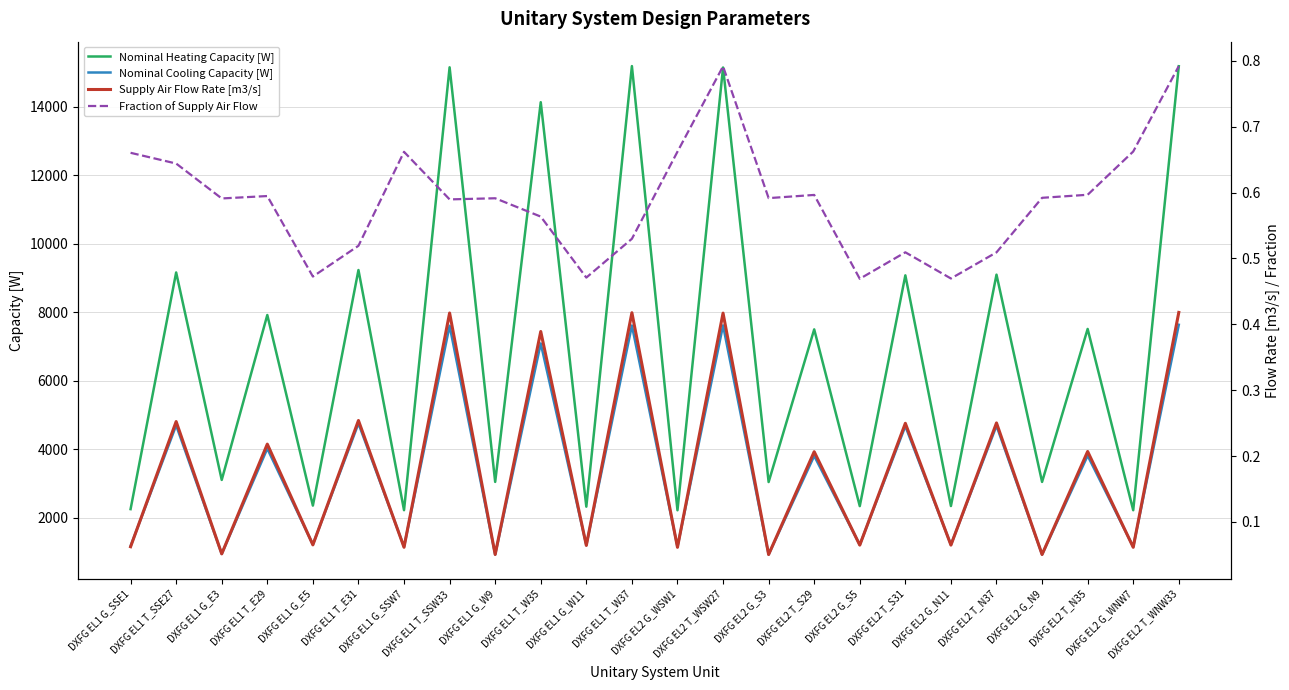

Reading left to right, what are all the values shown in this chart?

Nominal Heating Capacity [W]: DXFG EL1 G_SSE1=2257.8	DXFG EL1 T_SSE27=9160.6	DXFG EL1 G_E3=3109.8	DXFG EL1 T_E29=7919.0	DXFG EL1 G_E5=2361.0	DXFG EL1 T_E31=9231.1	DXFG EL1 G_SSW7=2226.8	DXFG EL1 T_SSW33=15144.1	DXFG EL1 G_W9=3051.9	DXFG EL1 T_W35=14126.2	DXFG EL1 G_W11=2329.3	DXFG EL1 T_W37=15179.4	DXFG EL2 G_WSW1=2224.3	DXFG EL2 T_WSW27=15138.0	DXFG EL2 G_S3=3048.0	DXFG EL2 T_S29=7500.1	DXFG EL2 G_S5=2345.8	DXFG EL2 T_S31=9076.2	DXFG EL2 G_N11=2348.2	DXFG EL2 T_N37=9096.6	DXFG EL2 G_N9=3051.7	DXFG EL2 T_N35=7512.7	DXFG EL2 G_WNW7=2225.6	DXFG EL2 T_WNW33=15175.6
Nominal Cooling Capacity [W]: DXFG EL1 G_SSE1=1176.4	DXFG EL1 T_SSE27=4702.4	DXFG EL1 G_E3=952.6	DXFG EL1 T_E29=4023.6	DXFG EL1 G_E5=1224.5	DXFG EL1 T_E31=4757.0	DXFG EL1 G_SSW7=1160.3	DXFG EL1 T_SSW33=7606.1	DXFG EL1 G_W9=934.9	DXFG EL1 T_W35=7090.2	DXFG EL1 G_W11=1208.2	DXFG EL1 T_W37=7612.9	DXFG EL2 G_WSW1=1159.1	DXFG EL2 T_WSW27=7616.4	DXFG EL2 G_S3=933.7	DXFG EL2 T_S29=3811.1	DXFG EL2 G_S5=1216.8	DXFG EL2 T_S31=4678.7	DXFG EL2 G_N11=1218.0	DXFG EL2 T_N37=4689.3	DXFG EL2 G_N9=934.9	DXFG EL2 T_N35=3817.5	DXFG EL2 G_WNW7=1159.9	DXFG EL2 T_WNW33=7635.1
Supply Air Flow Rate [m3/s]: DXFG EL1 G_SSE1=0.1	DXFG EL1 T_SSE27=0.3	DXFG EL1 G_E3=0.1	DXFG EL1 T_E29=0.2	DXFG EL1 G_E5=0.1	DXFG EL1 T_E31=0.3	DXFG EL1 G_SSW7=0.1	DXFG EL1 T_SSW33=0.4	DXFG EL1 G_W9=0.1	DXFG EL1 T_W35=0.4	DXFG EL1 G_W11=0.1	DXFG EL1 T_W37=0.4	DXFG EL2 G_WSW1=0.1	DXFG EL2 T_WSW27=0.4	DXFG EL2 G_S3=0.1	DXFG EL2 T_S29=0.2	DXFG EL2 G_S5=0.1	DXFG EL2 T_S31=0.2	DXFG EL2 G_N11=0.1	DXFG EL2 T_N37=0.3	DXFG EL2 G_N9=0.1	DXFG EL2 T_N35=0.2	DXFG EL2 G_WNW7=0.1	DXFG EL2 T_WNW33=0.4
Fraction of Supply Air Flow: DXFG EL1 G_SSE1=0.7	DXFG EL1 T_SSE27=0.6	DXFG EL1 G_E3=0.6	DXFG EL1 T_E29=0.6	DXFG EL1 G_E5=0.5	DXFG EL1 T_E31=0.5	DXFG EL1 G_SSW7=0.7	DXFG EL1 T_SSW33=0.6	DXFG EL1 G_W9=0.6	DXFG EL1 T_W35=0.6	DXFG EL1 G_W11=0.5	DXFG EL1 T_W37=0.5	DXFG EL2 G_WSW1=0.7	DXFG EL2 T_WSW27=0.8	DXFG EL2 G_S3=0.6	DXFG EL2 T_S29=0.6	DXFG EL2 G_S5=0.5	DXFG EL2 T_S31=0.5	DXFG EL2 G_N11=0.5	DXFG EL2 T_N37=0.5	DXFG EL2 G_N9=0.6	DXFG EL2 T_N35=0.6	DXFG EL2 G_WNW7=0.7	DXFG EL2 T_WNW33=0.8